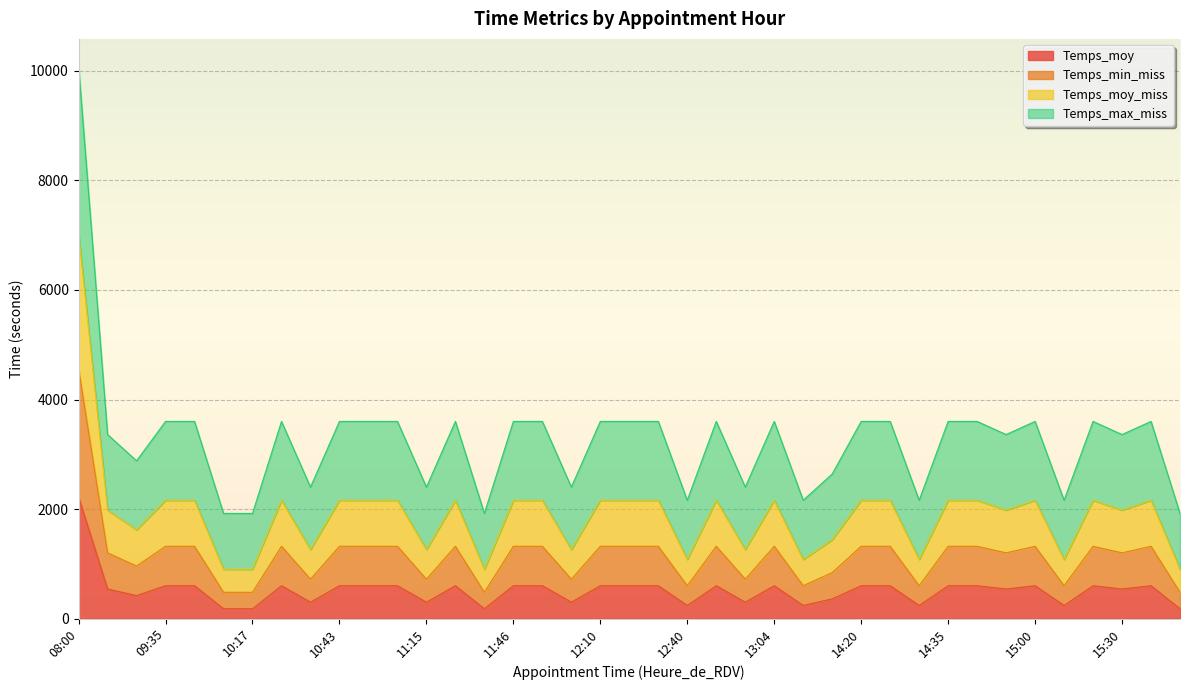

Which series has the largest range (max minus min)?

Temps_max_miss